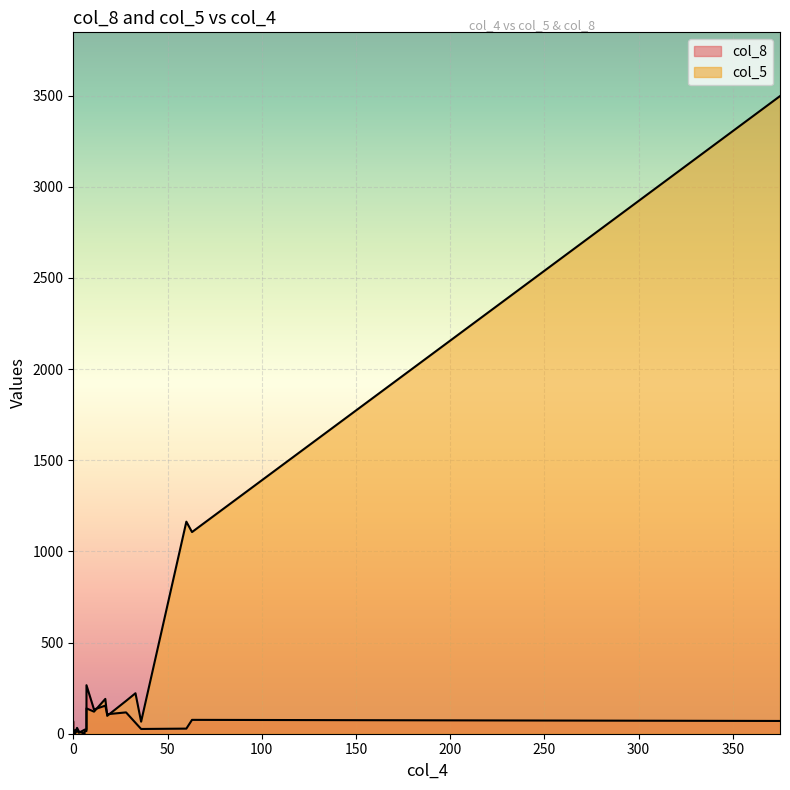

How many lines are shown in the chart?

2